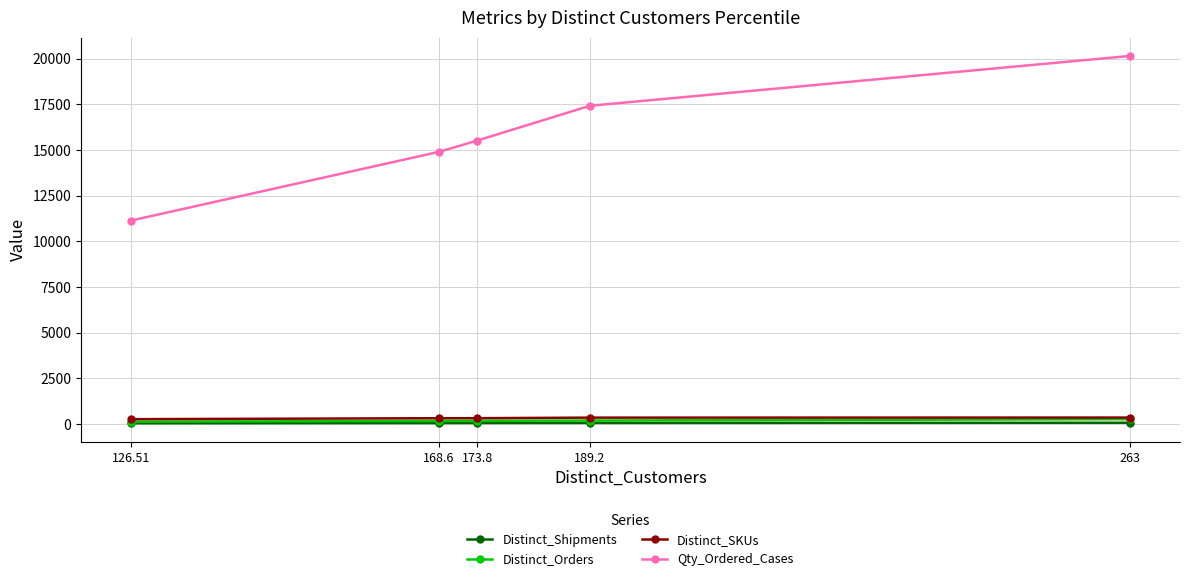

What is the value of the Qty_Ordered_Cases point at the 2nd from the left?

14899.4